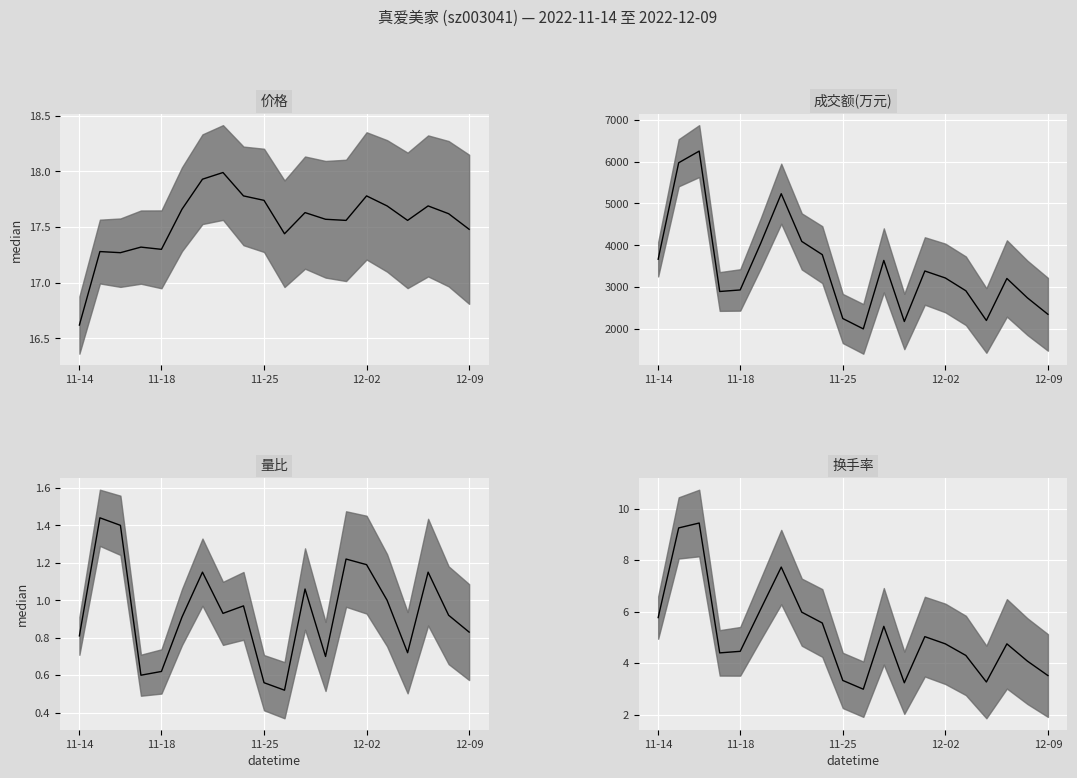

Is the value of 价格 median at 19 greater than the value of 量比 median at 5?

Yes